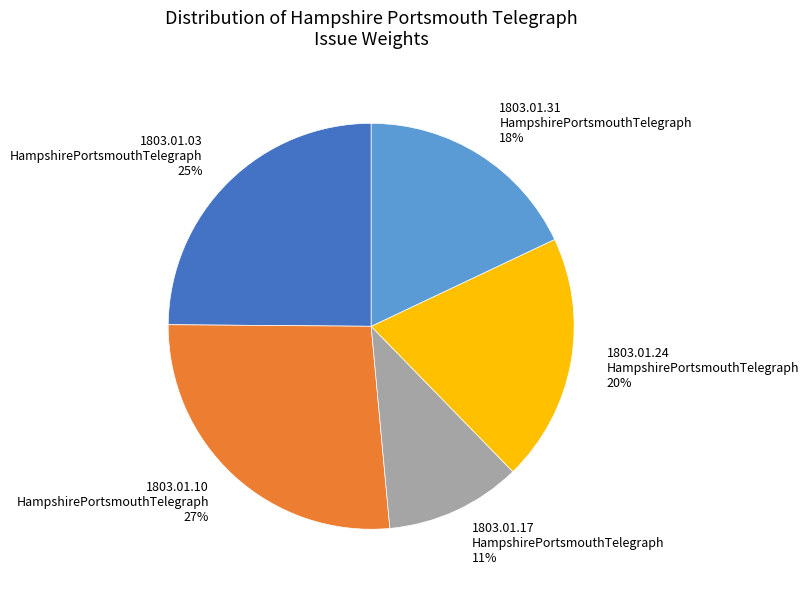

Which slice is the largest?

1803.01.10 HampshirePortsmouthTelegraph